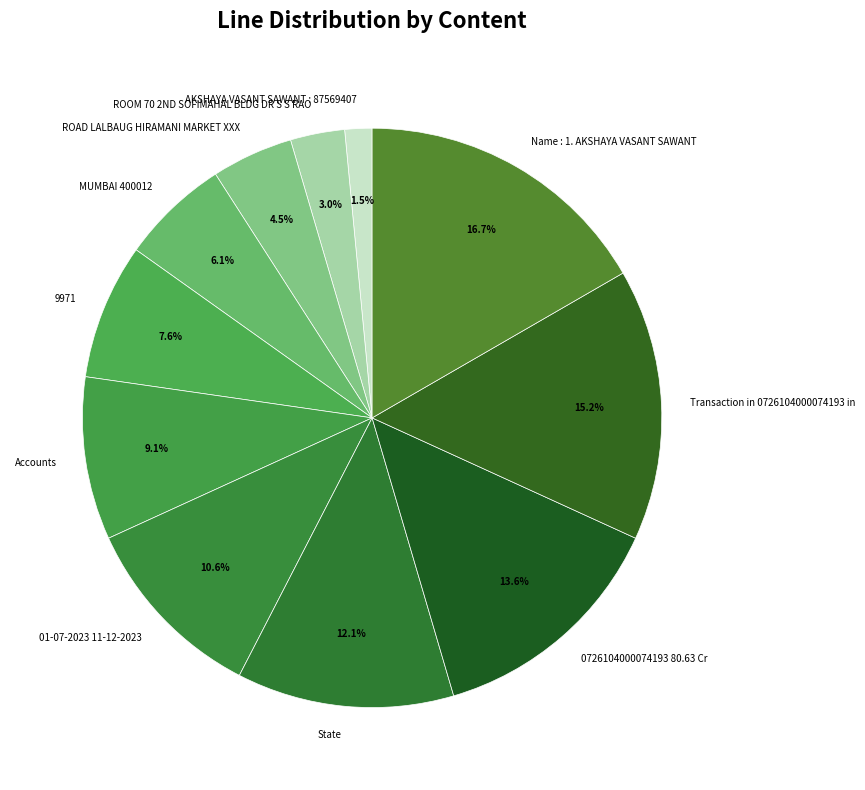

Which category has the smallest portion of the pie?

AKSHAYA VASANT SAWANT : 87569407